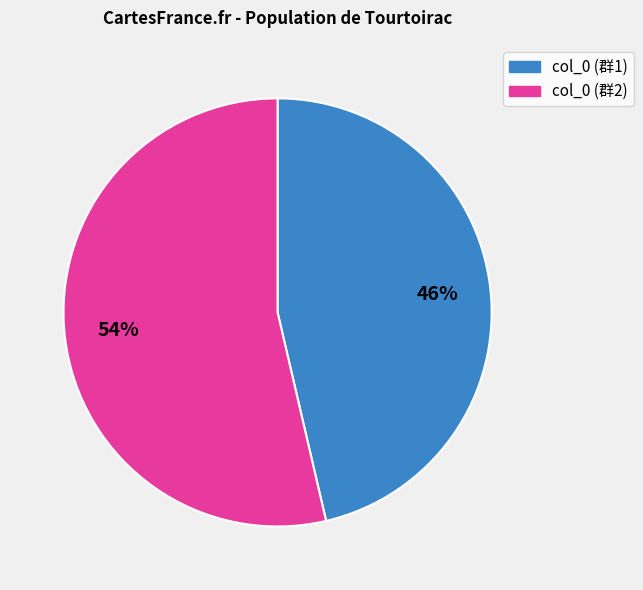

Is there a majority slice in this chart?

Yes